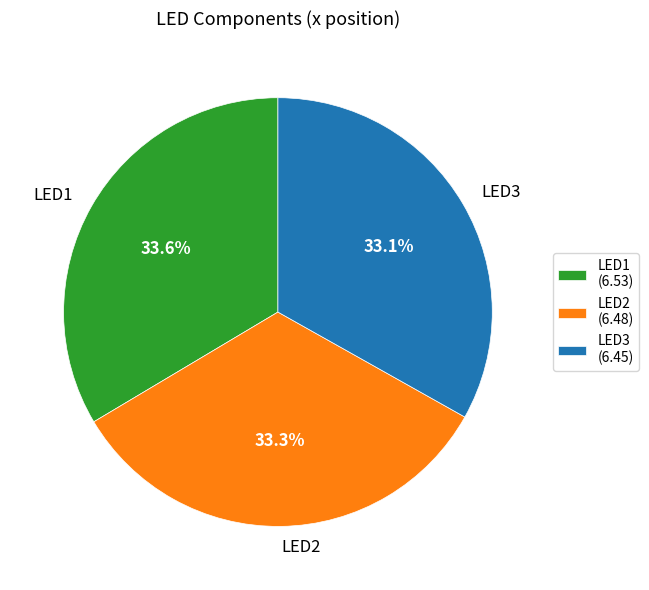

Count the number of slices in the pie.

3